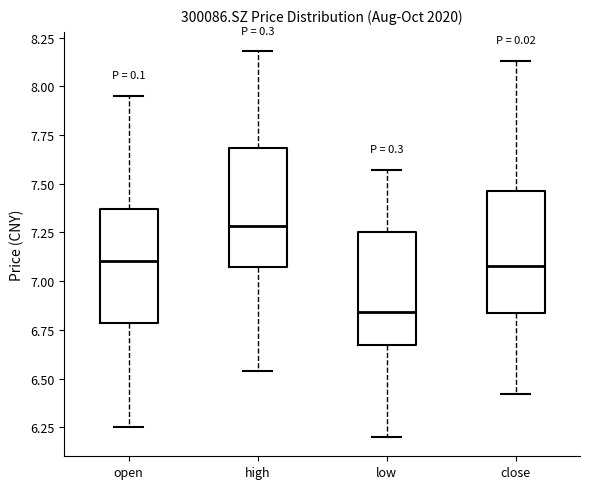

Where does the median line of the box for low sit on the y-axis? The values are not printed on the chart, so give them approximately, as read against the axis.

6.85